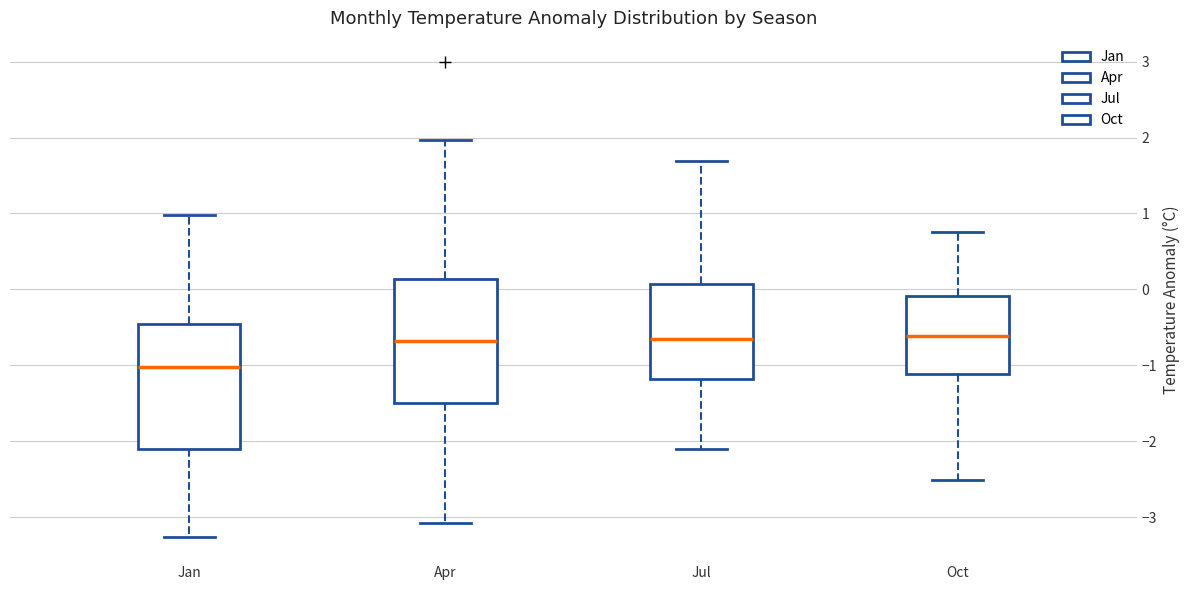

Reading left to right, read every box against the y-axis: the position of its median line, the range the box covers, and the ends of its whiskers. The values are not printed on the chart, so give them approximately, as read against the axis.

Jan: median -1.0, box -2.1 to -0.5, whiskers -3.3 to 1.0
Apr: median -0.7, box -1.5 to 0.1, whiskers -3.1 to 2.0
Jul: median -0.7, box -1.2 to 0.1, whiskers -2.1 to 1.7
Oct: median -0.6, box -1.1 to -0.1, whiskers -2.5 to 0.8